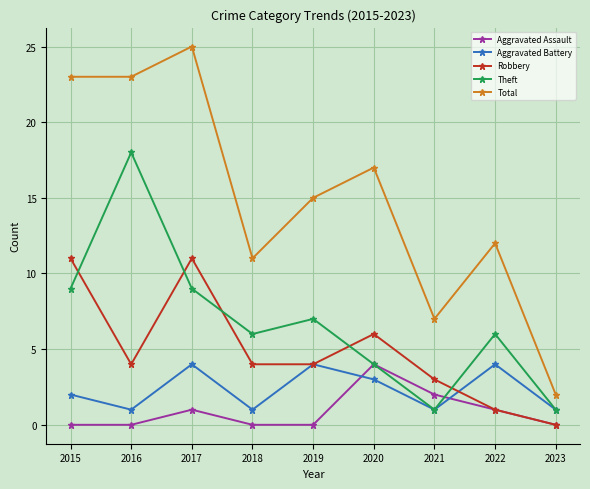

Which series has the largest range (max minus min)?

Total